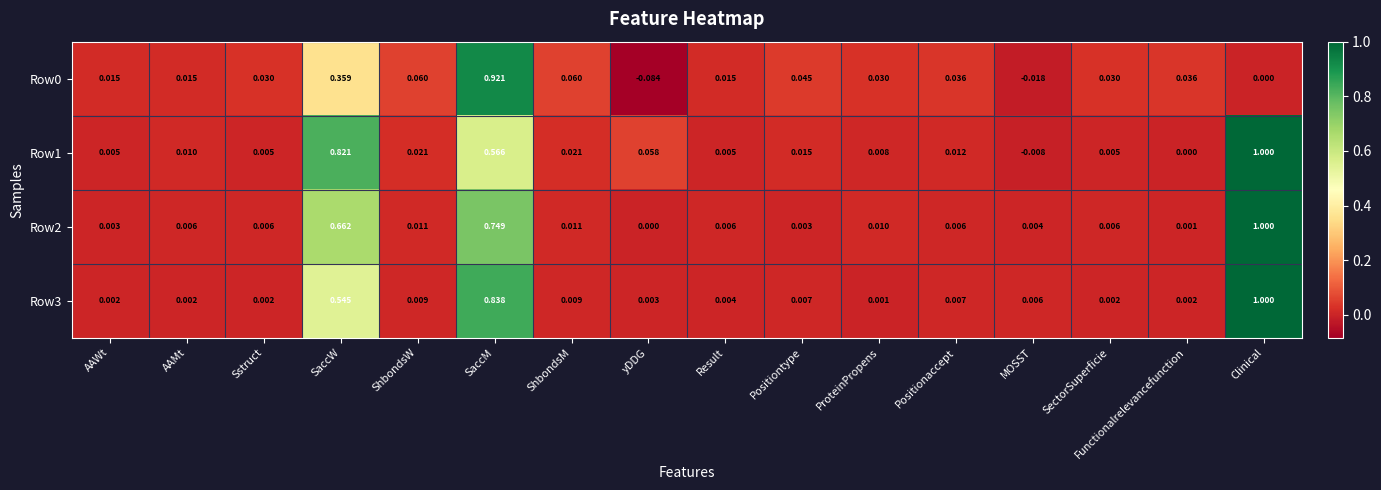

How many values in the Row2 series exceed 0?

15